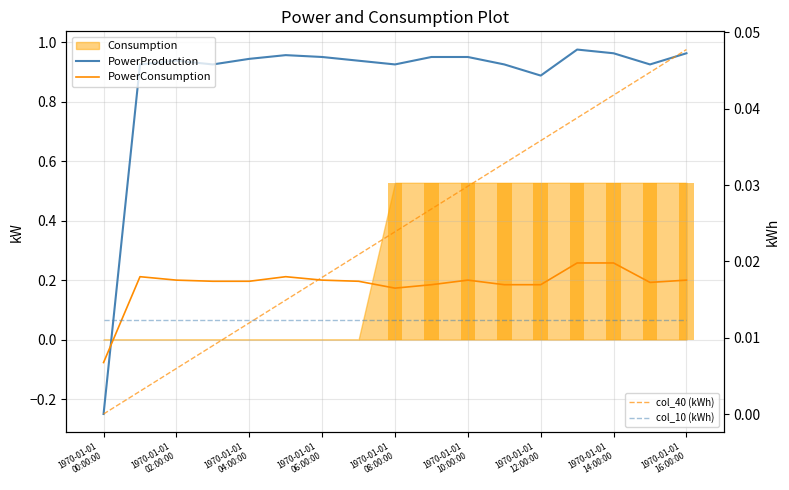

Between 12 and 1970-01-01
02:00:00, which is larger?

1970-01-01
02:00:00